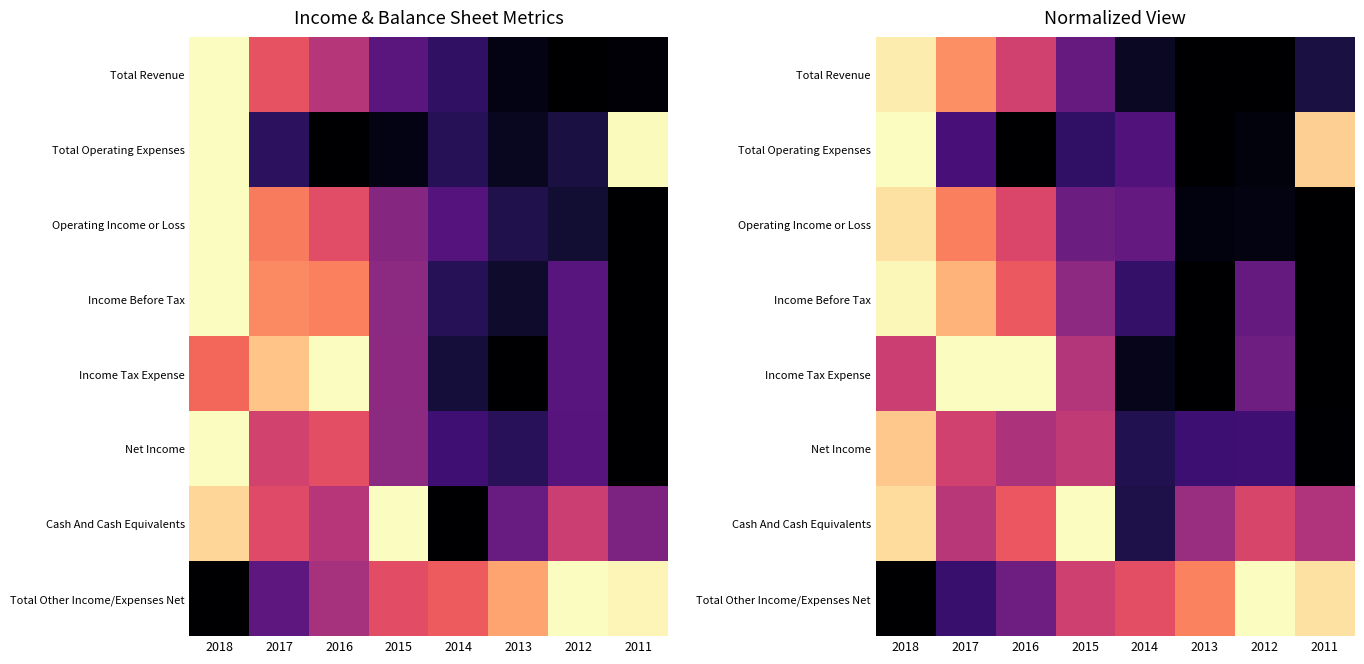

At how many categories does at least one series exceed 0?

8